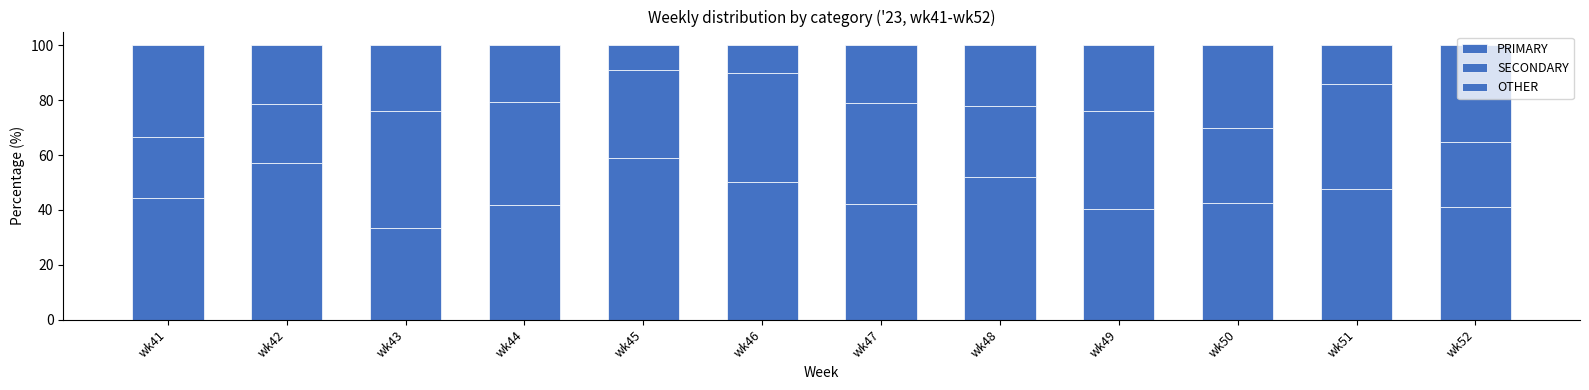

At which label does SECONDARY first exceed 35?

wk43